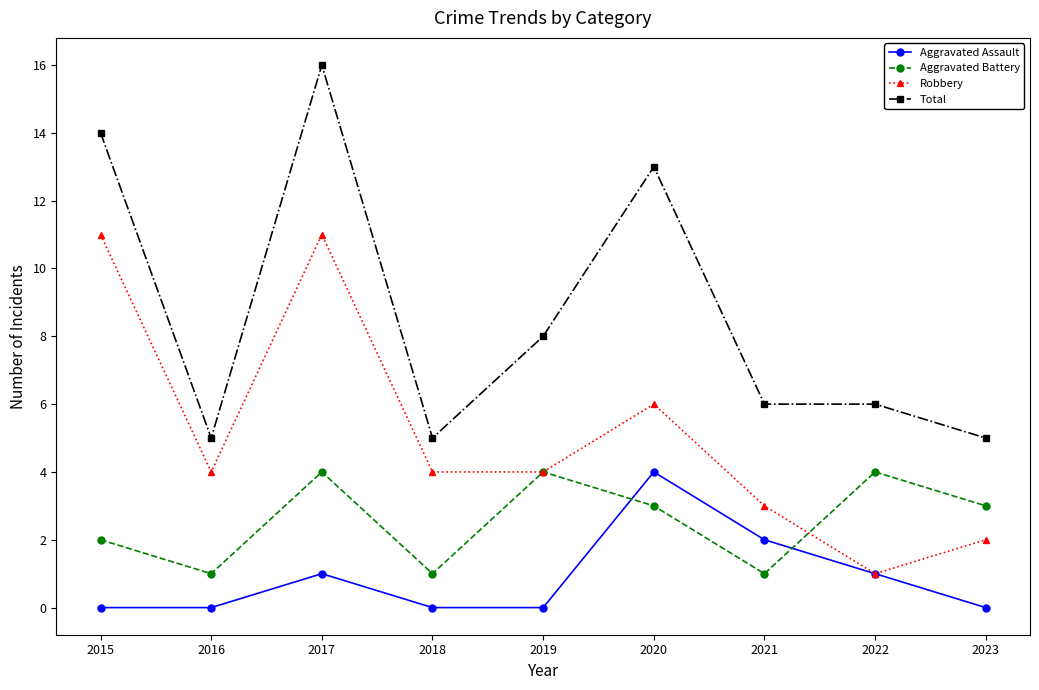

What are all the series names shown in the legend?

Aggravated Assault, Aggravated Battery, Robbery, Total